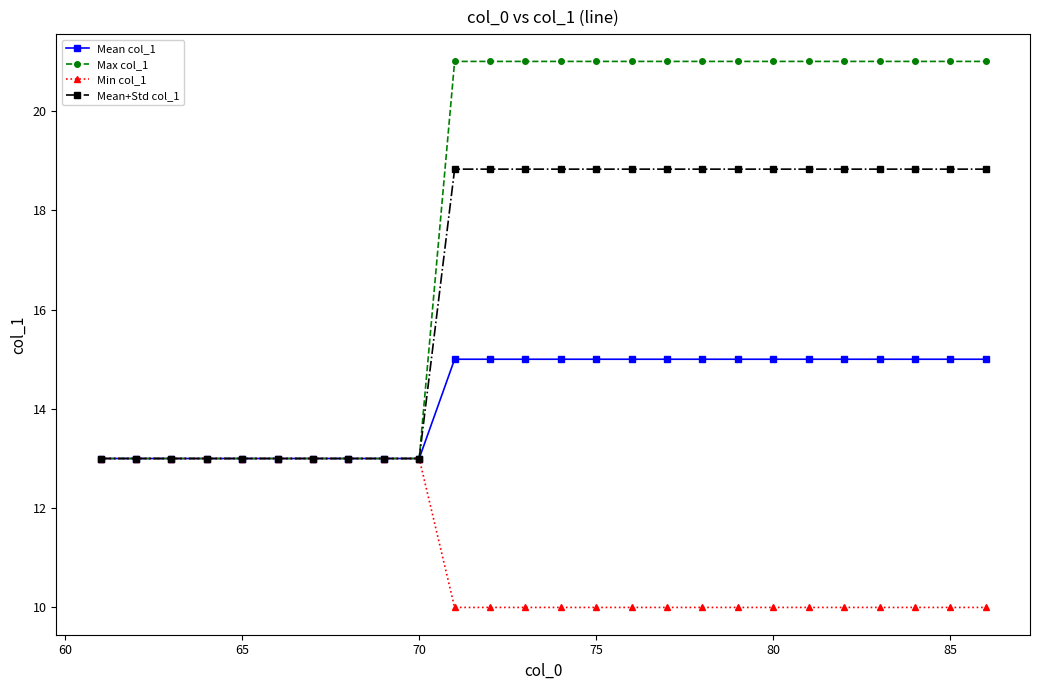

What is the value of the Mean+Std col_1 point at the 20th from the left?

18.8